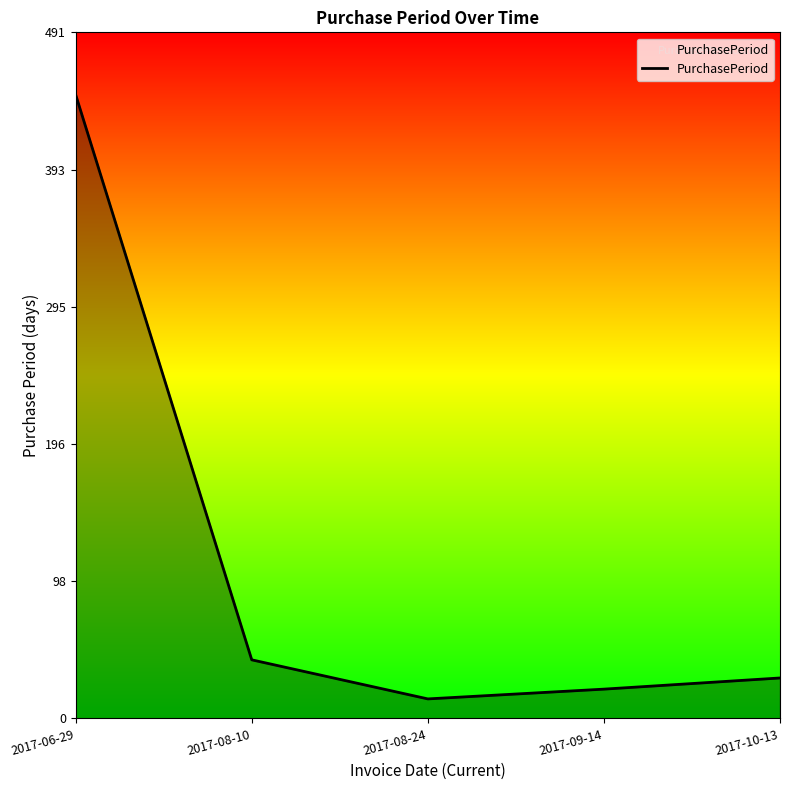

Where does the data first go above 29?

2017-06-29